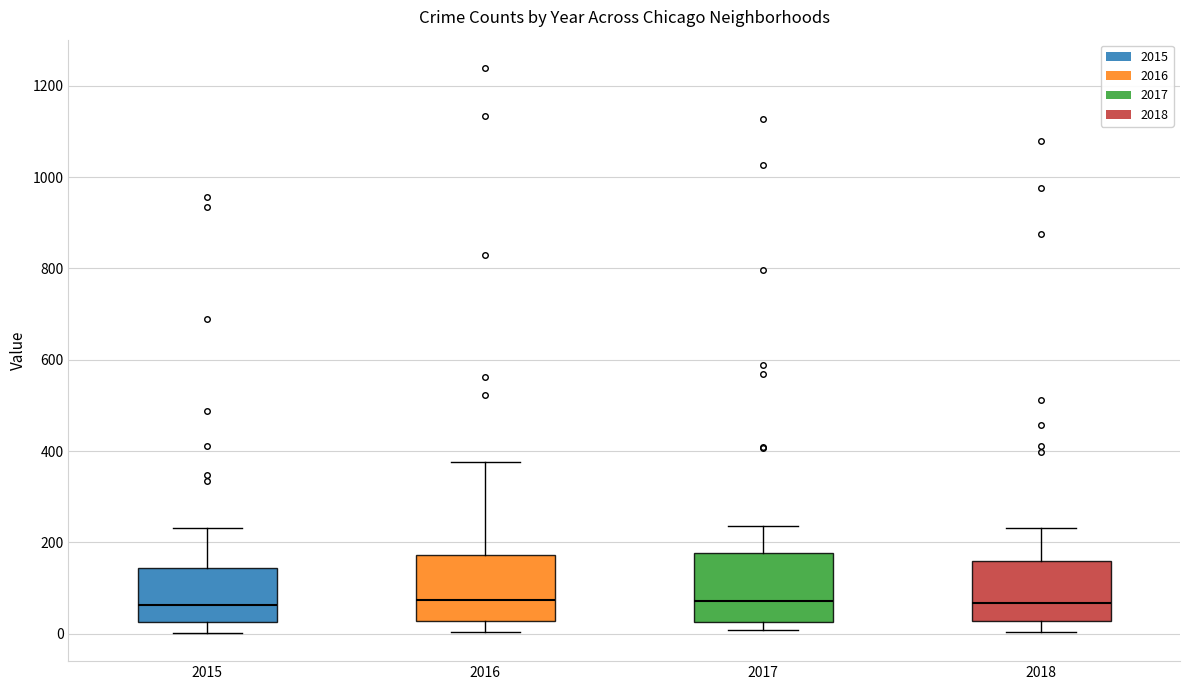

Reading left to right, read every box against the y-axis: the position of its median line, the range the box covers, and the ends of its whiskers. The values are not printed on the chart, so give them approximately, as read against the axis.

2015: median 60, box 20 to 140, whiskers 0 to 240
2016: median 80, box 20 to 180, whiskers 0 to 380
2017: median 80, box 20 to 180, whiskers 0 to 240
2018: median 60, box 20 to 160, whiskers 0 to 240